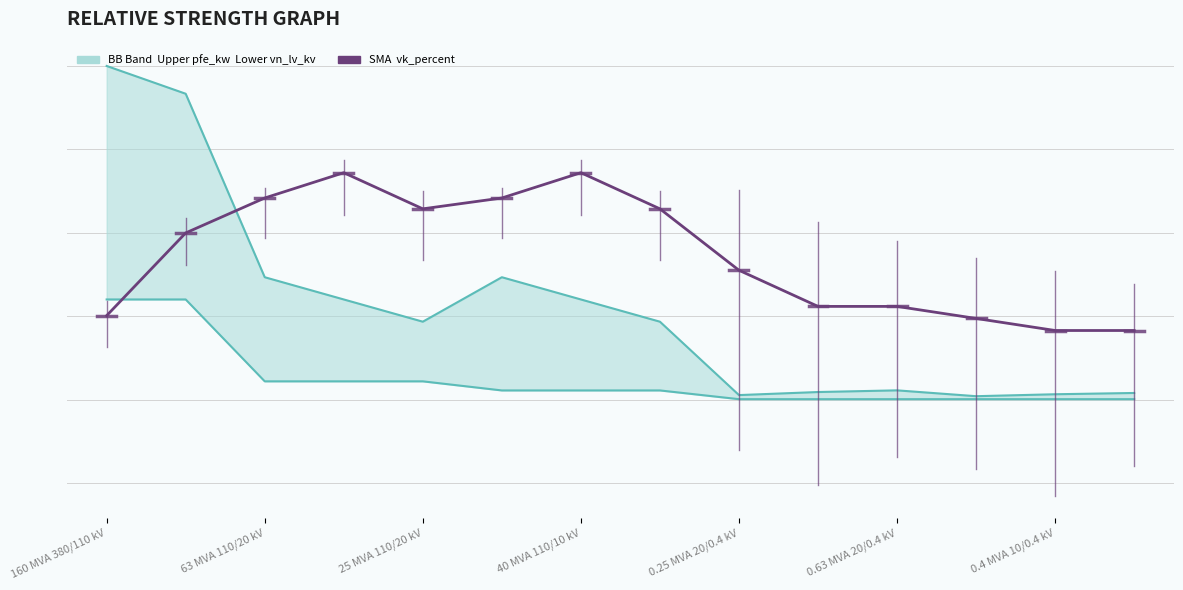

How many lines are shown in the chart?

3